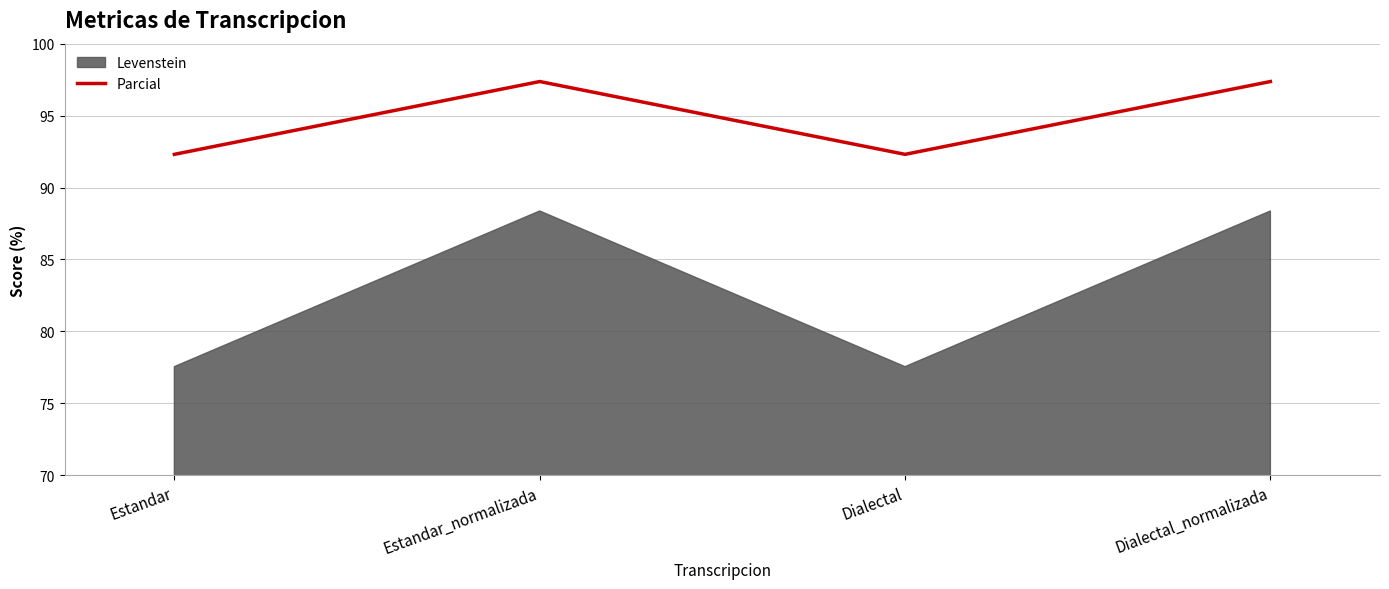

Rank the categories by value from highest to lowest.

Estandar_normalizada, Dialectal_normalizada, Estandar, Dialectal